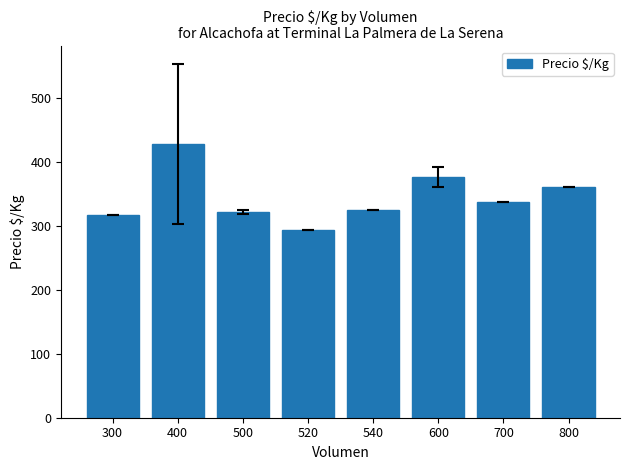

Which category has the lowest value across all series?

520